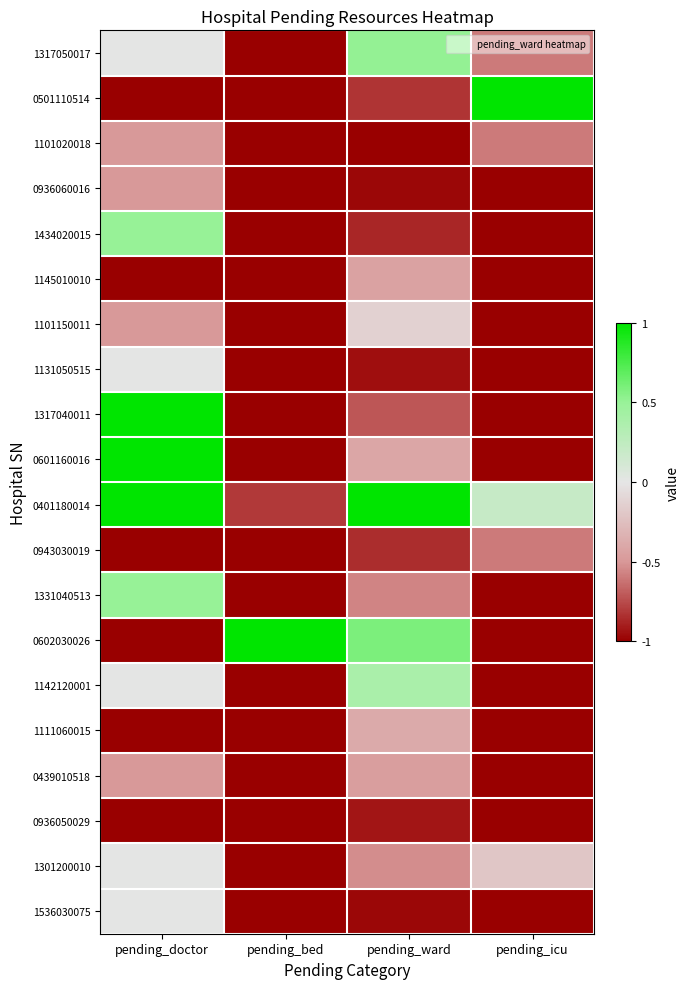

Between pending_doctor and pending_icu, which is larger?

pending_doctor